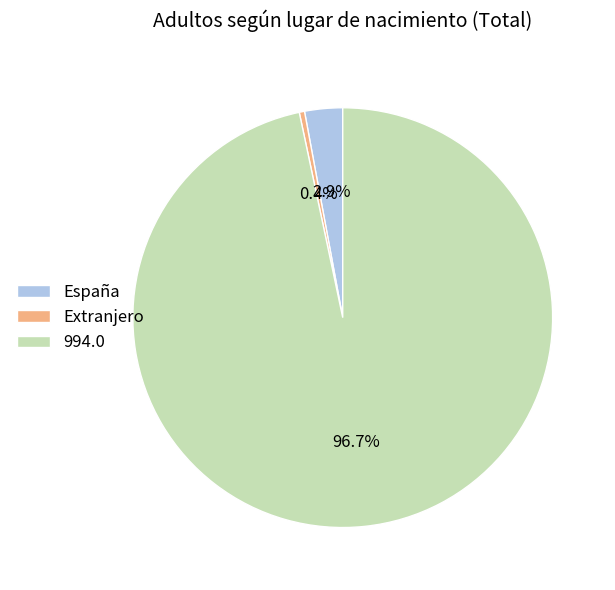

To the nearest percent, what is the difference between the 994.0 and España slice percentages?

94%